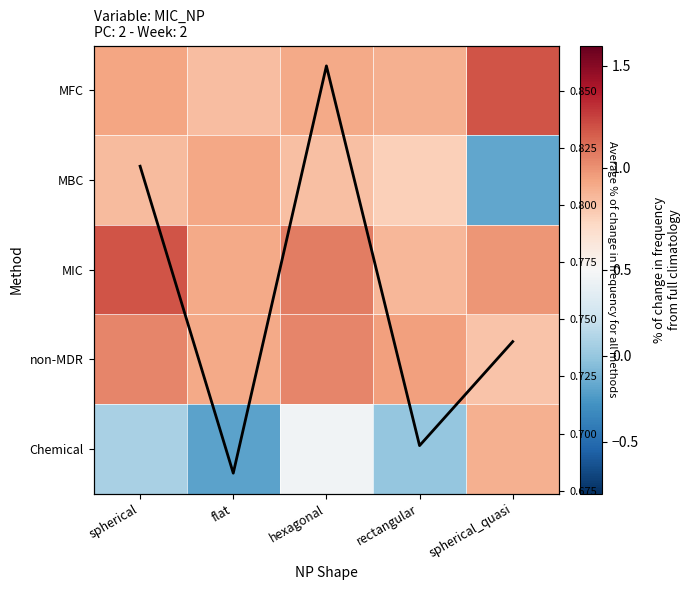

What is the sum of all MBC values?

3.2